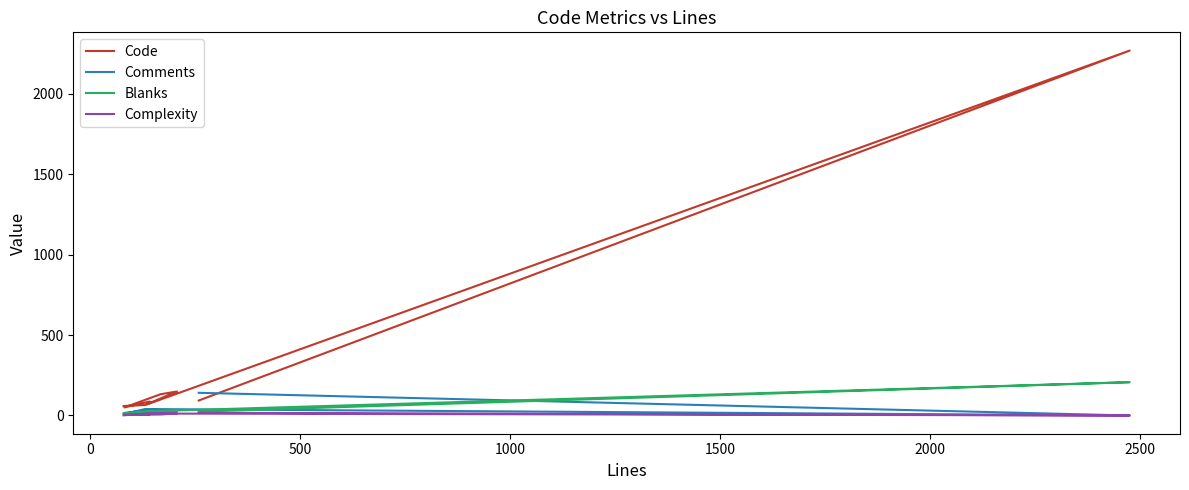

True or false: Comments has a value of 37 at 8.

False